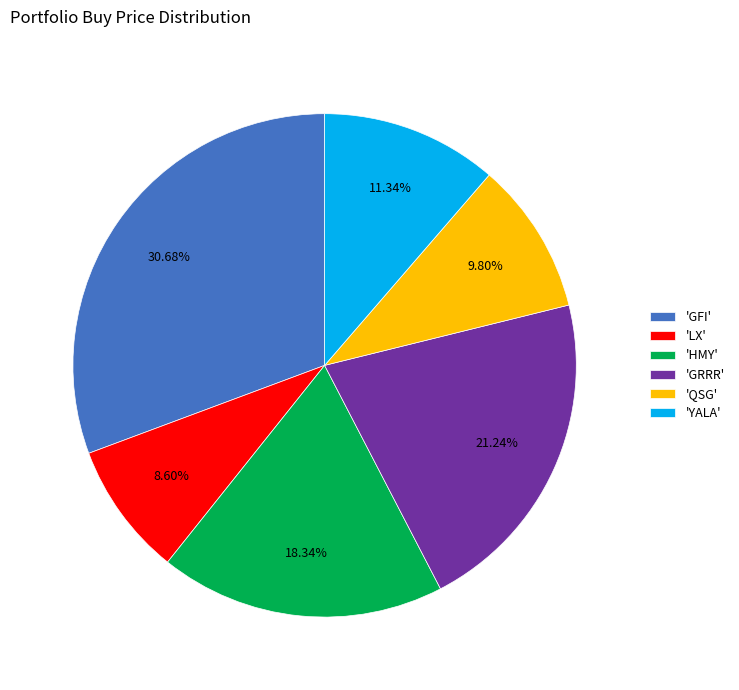

Rank the categories by value from lowest to highest.

'LX', 'QSG', 'YALA', 'HMY', 'GRRR', 'GFI'